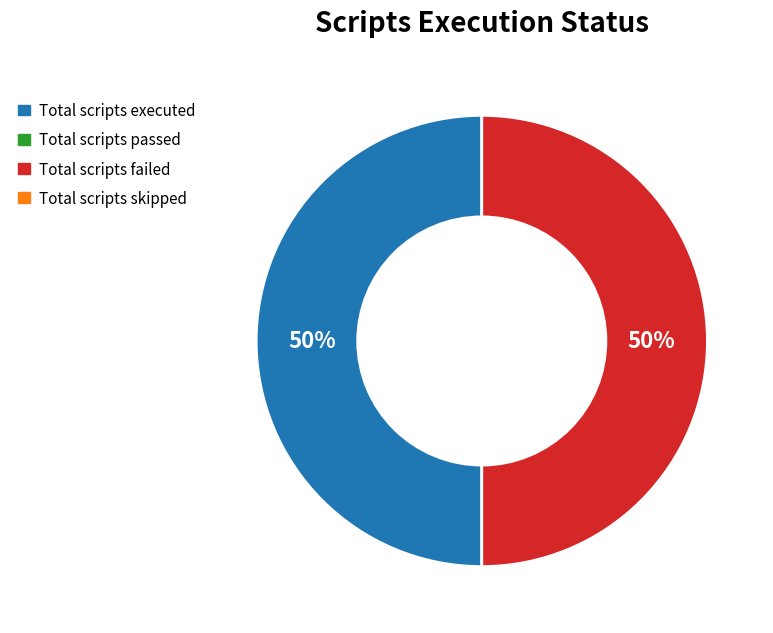

To the nearest percent, what is the average slice percentage?

50%